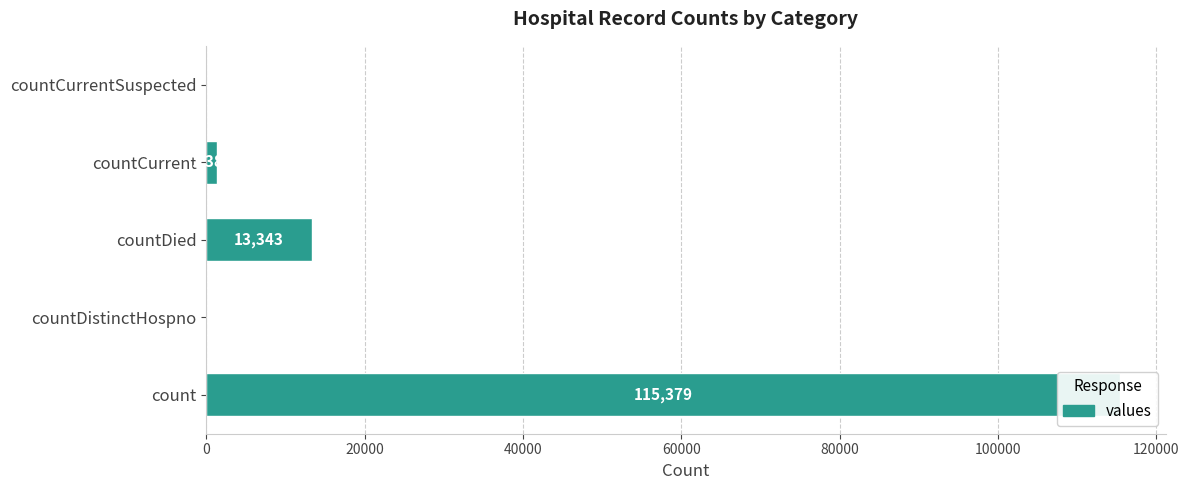

What is the average value?

26021